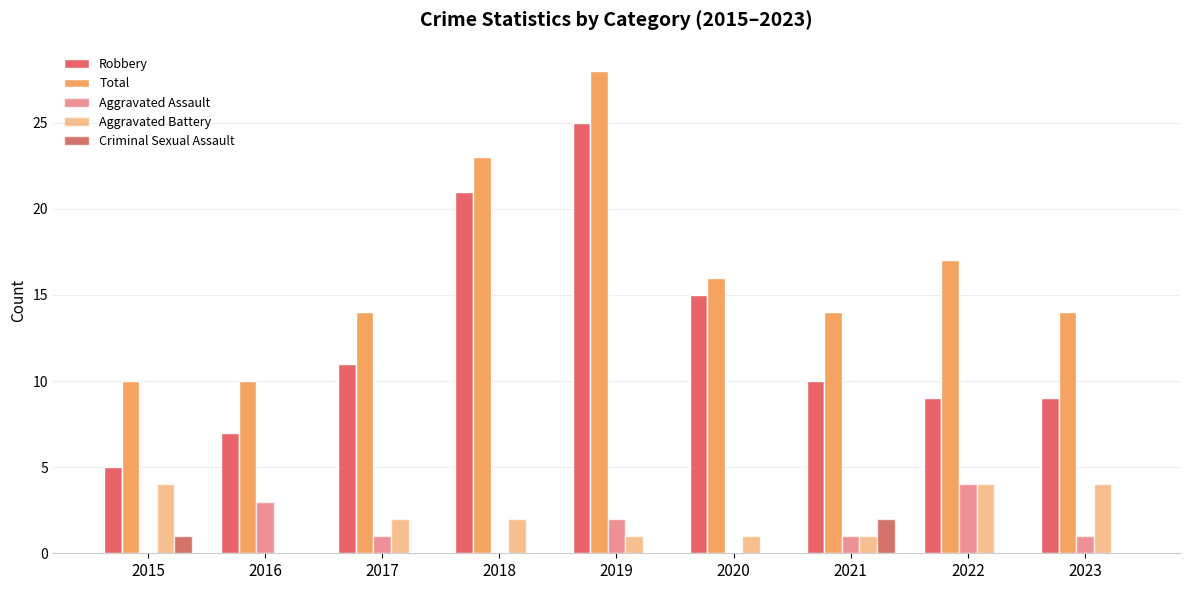

Reading left to right, transcribe all the data shown in this chart.

Robbery: 2015=5	2016=7	2017=11	2018=21	2019=25	2020=15	2021=10	2022=9	2023=9
Total: 2015=10	2016=10	2017=14	2018=23	2019=28	2020=16	2021=14	2022=17	2023=14
Aggravated Assault: 2015=0	2016=3	2017=1	2018=0	2019=2	2020=0	2021=1	2022=4	2023=1
Aggravated Battery: 2015=4	2016=0	2017=2	2018=2	2019=1	2020=1	2021=1	2022=4	2023=4
Criminal Sexual Assault: 2015=1	2016=0	2017=0	2018=0	2019=0	2020=0	2021=2	2022=0	2023=0